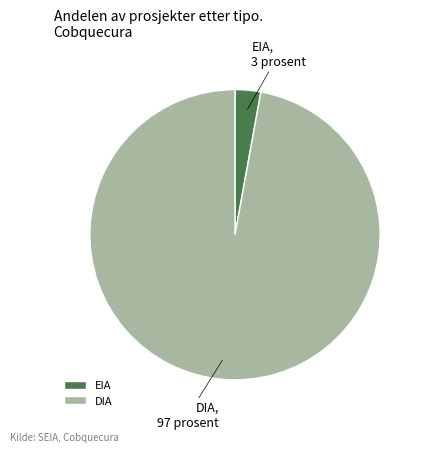

Is the sum of EIA and DIA greater than half?

Yes